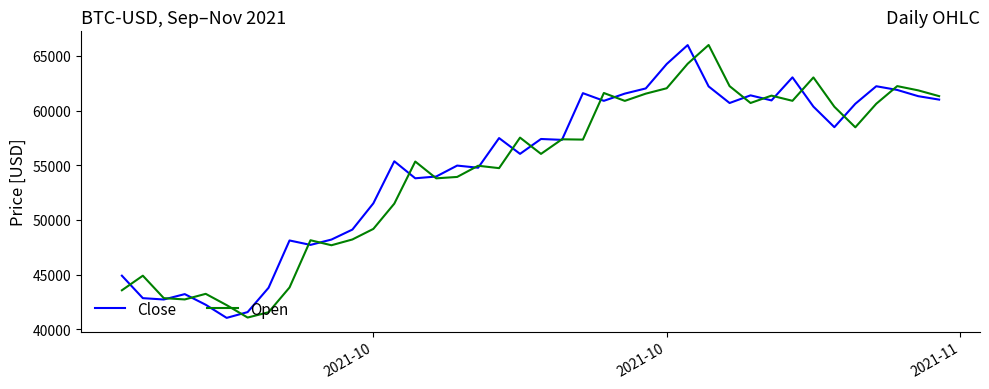

What is the lowest value of the Open series?

41065.0